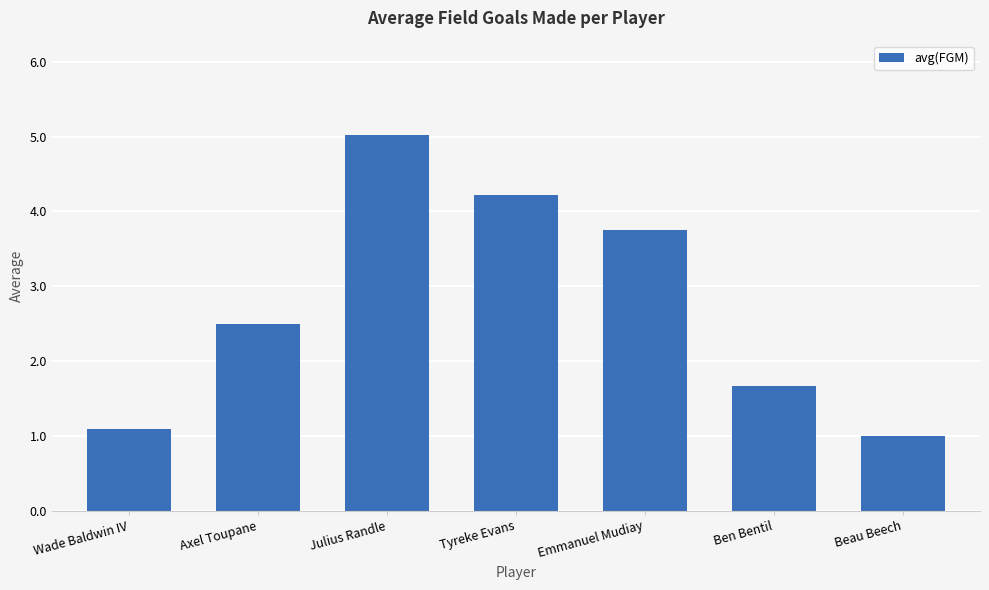

What position from the left is Ben Bentil?

6